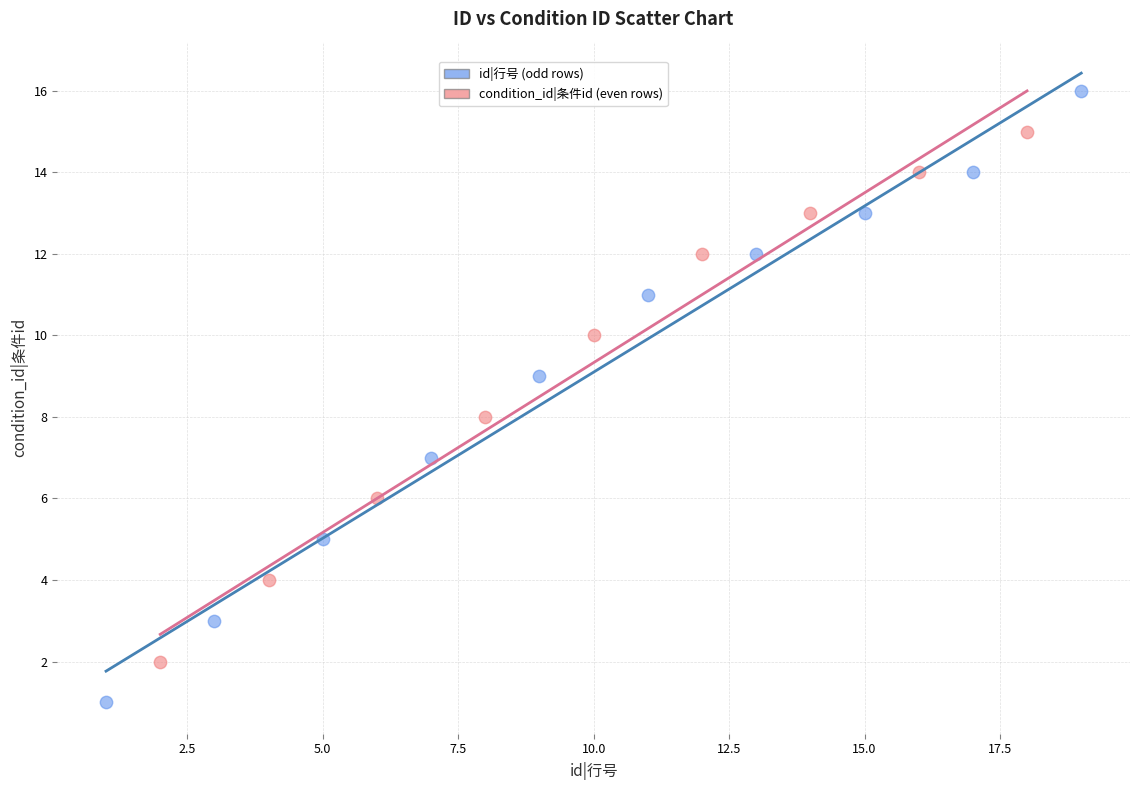

Which series contains the highest Y value?

id|行号 (odd rows)